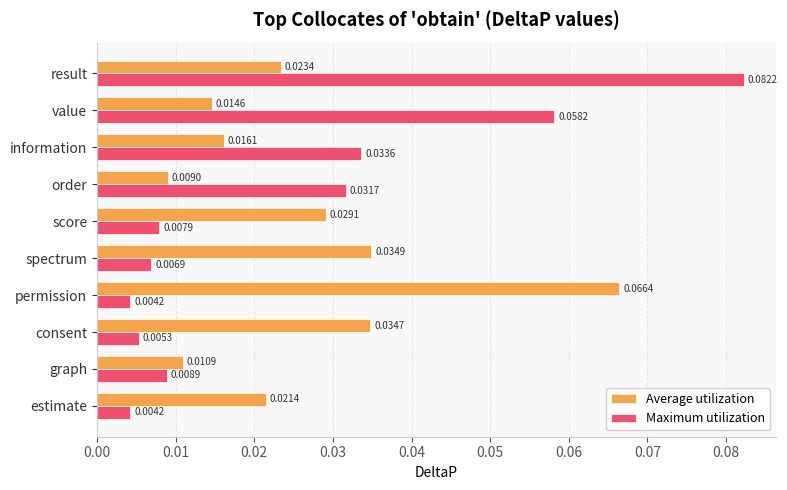

At how many categories does at least one series exceed 0?

10